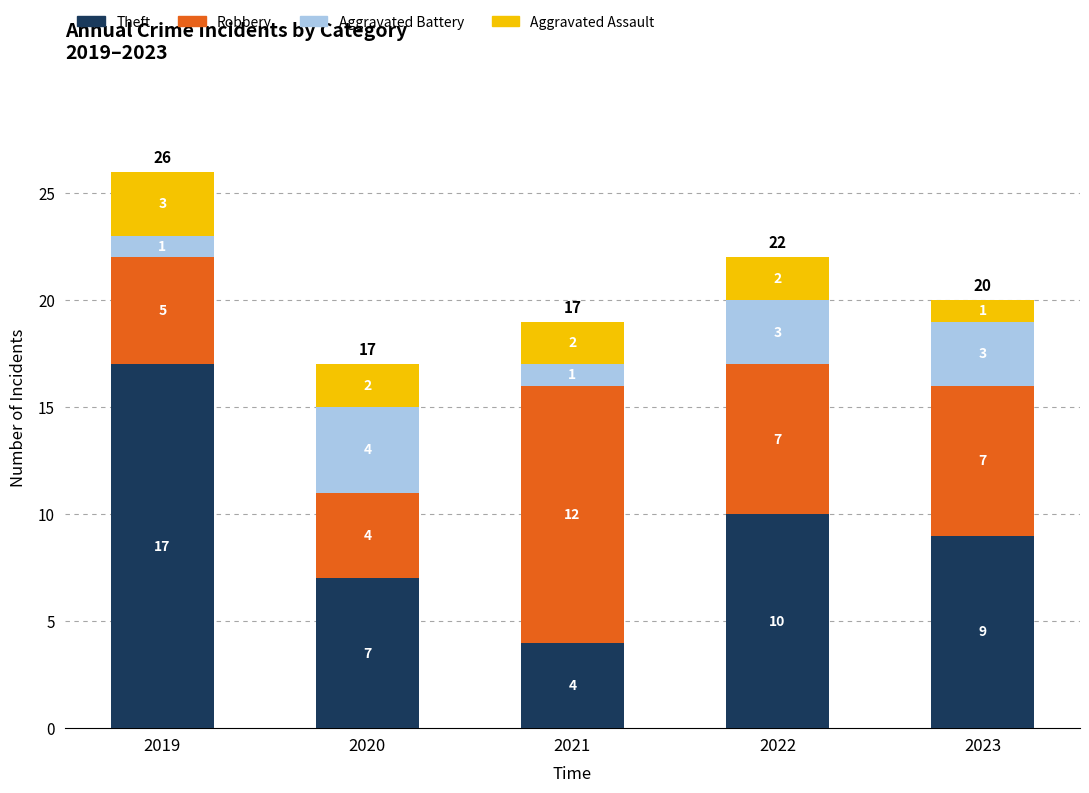

What is the sum of the Theft values at 2021 and 2022?

14